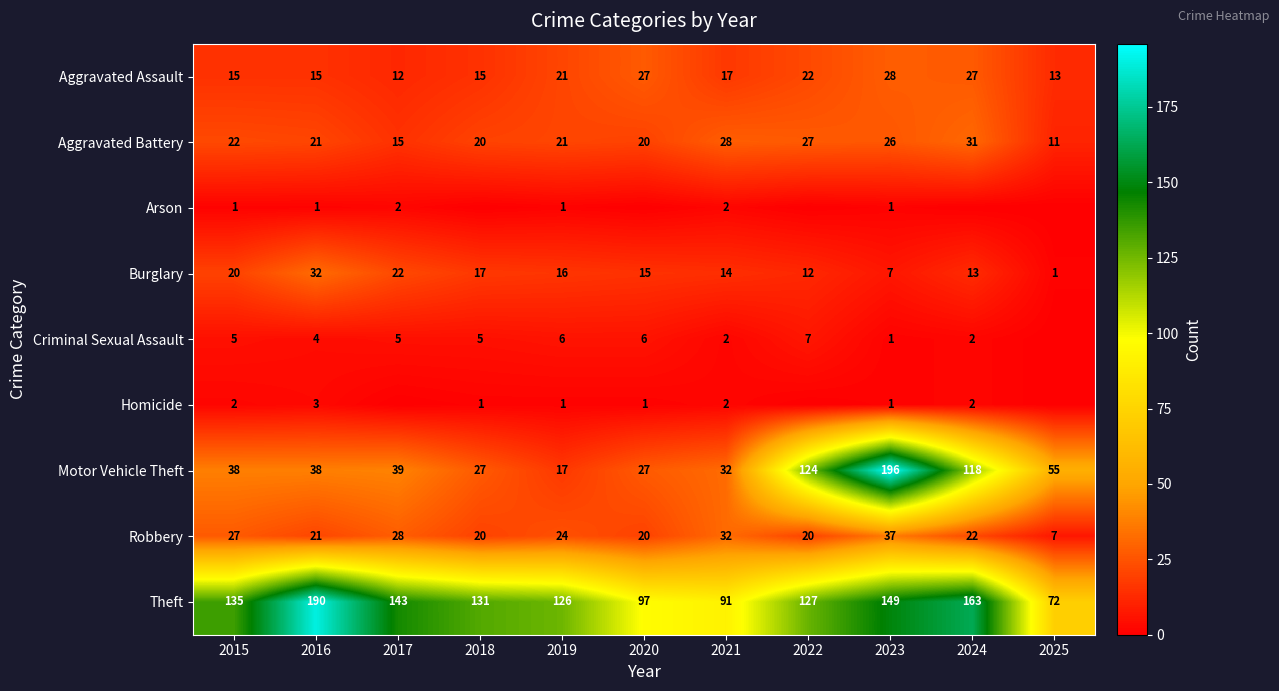

What is the spread (max minus min) of values at 2016?

189